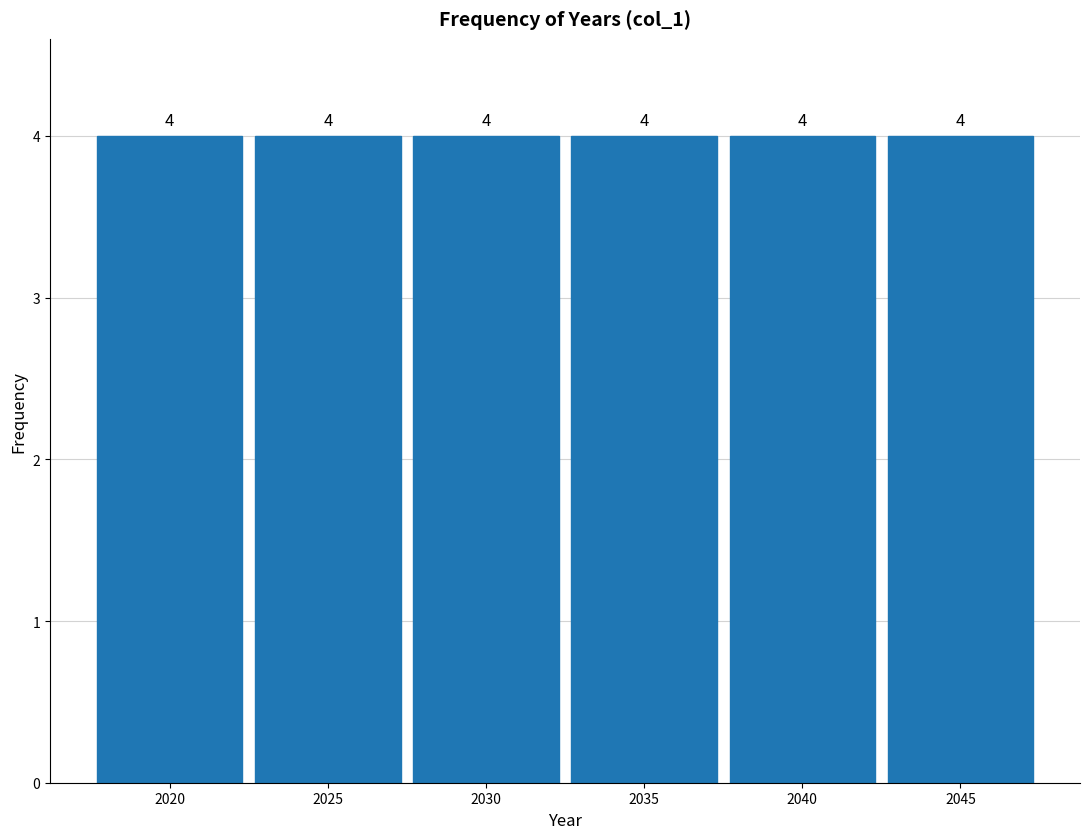

Reading left to right, list every bar in this chart as the range it spans on the x-axis followed by its height.

2017.5 to 2022.5: 4
2022.5 to 2027.5: 4
2027.5 to 2032.5: 4
2032.5 to 2037.5: 4
2037.5 to 2042.5: 4
2042.5 to 2047.5: 4